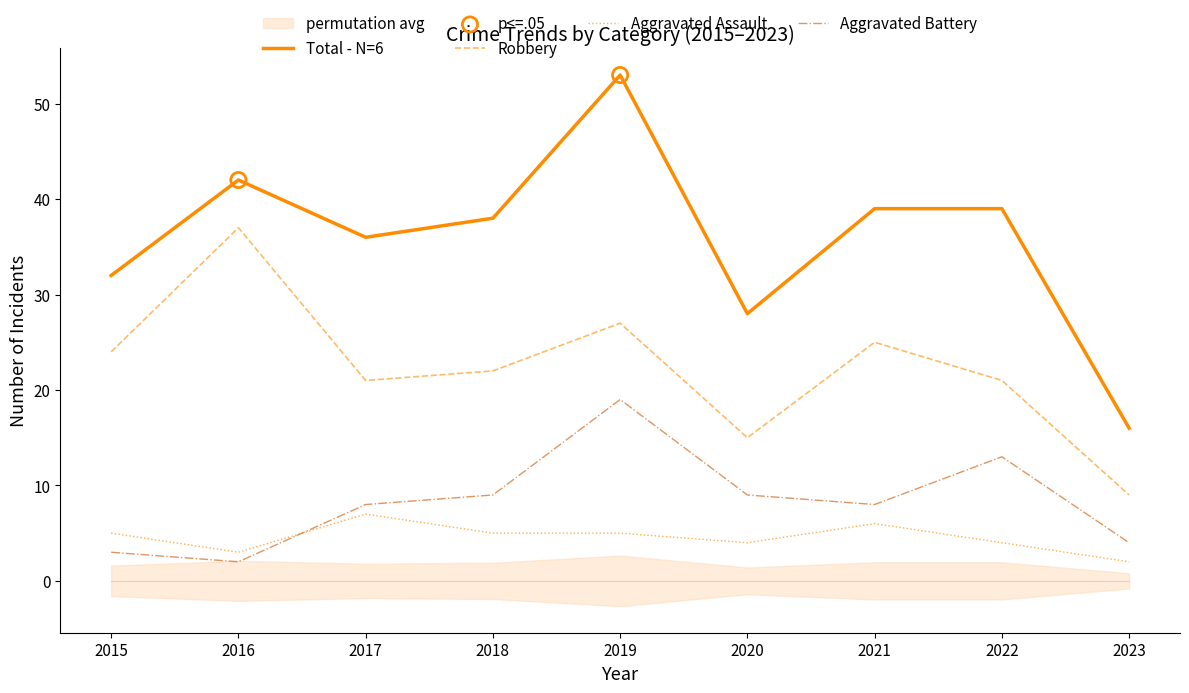

What are all the series names shown in the legend?

Aggravated Assault, Aggravated Battery, Robbery, Total